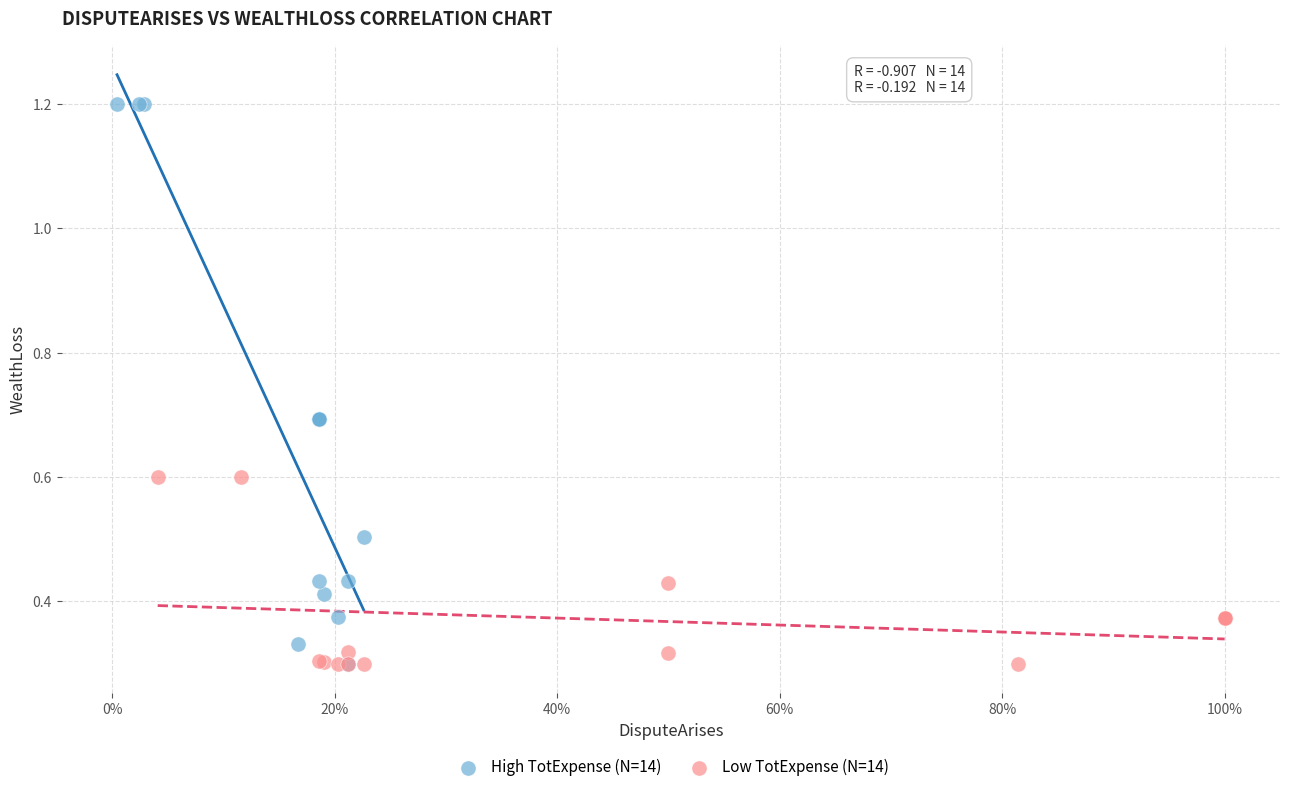

Which series has the widest spread of Y values?

High TotExpense (N=14)